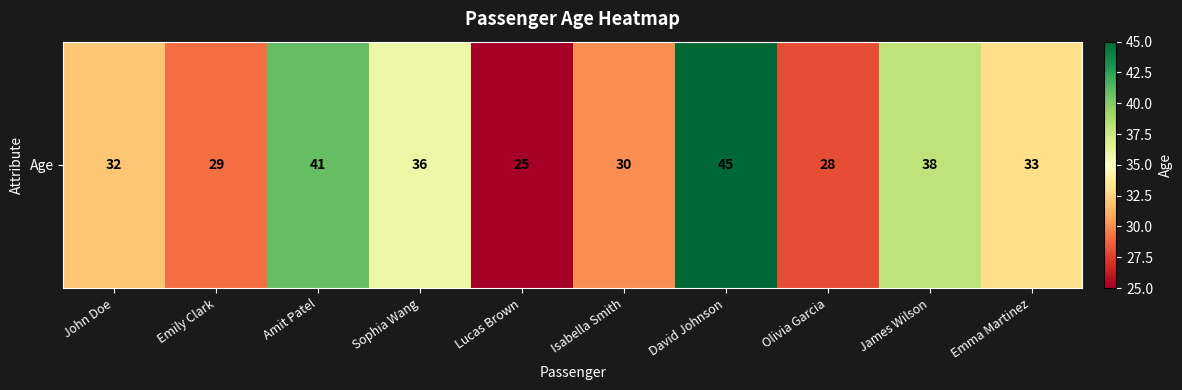

What is the sum of the values at Emily Clark and Olivia Garcia?

57